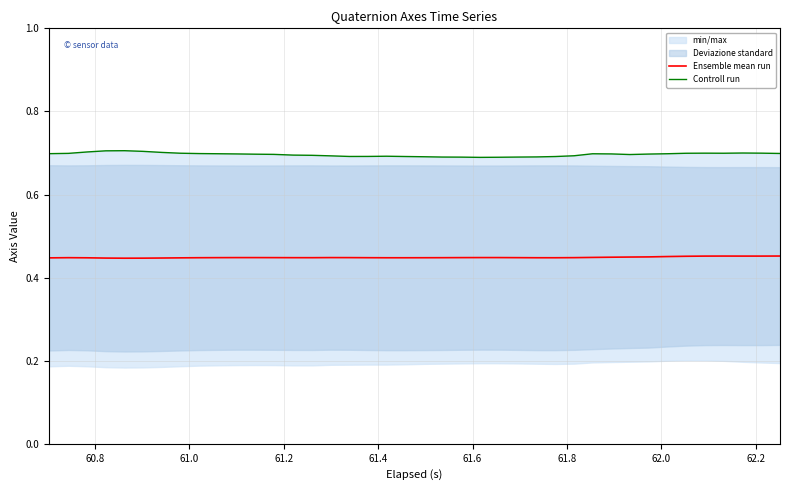

At how many categories does at least one series exceed 0?

40